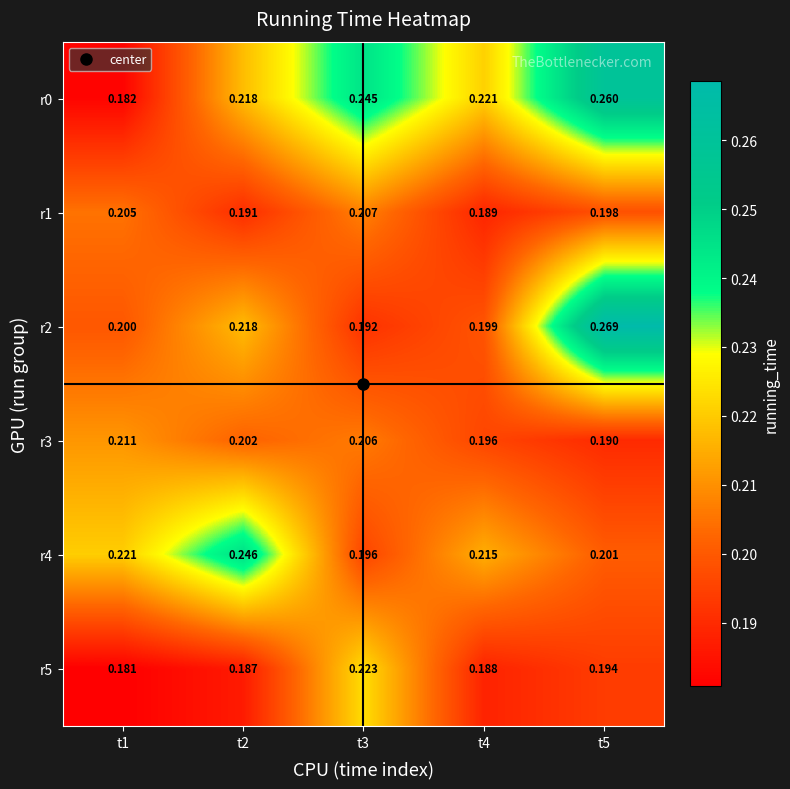

Is the value of r5 at t5 greater than the value of r2 at t5?

No